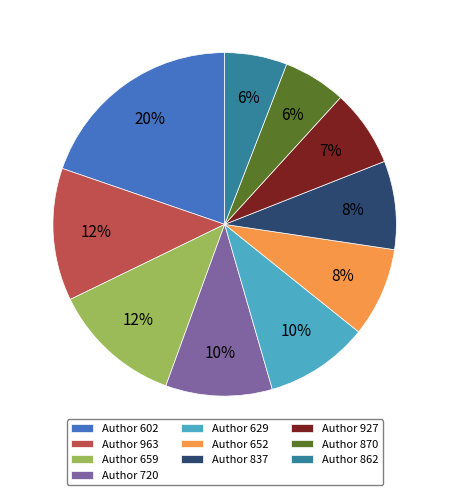

Which category has the biggest portion of the pie?

Author 602